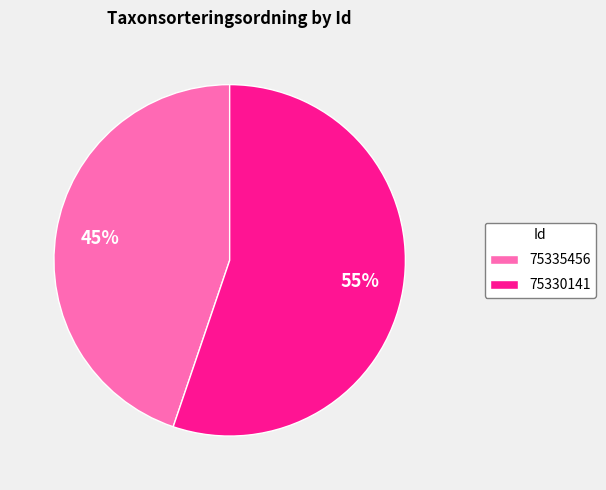

How many slices are in this pie chart?

2